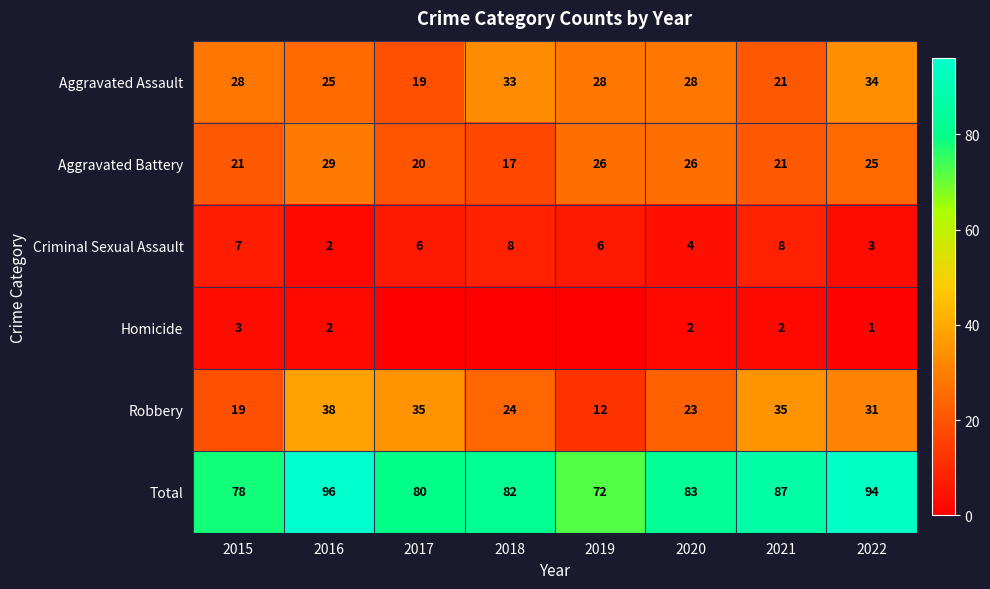

What is the difference between the Criminal Sexual Assault values at 2021 and 2022?

5